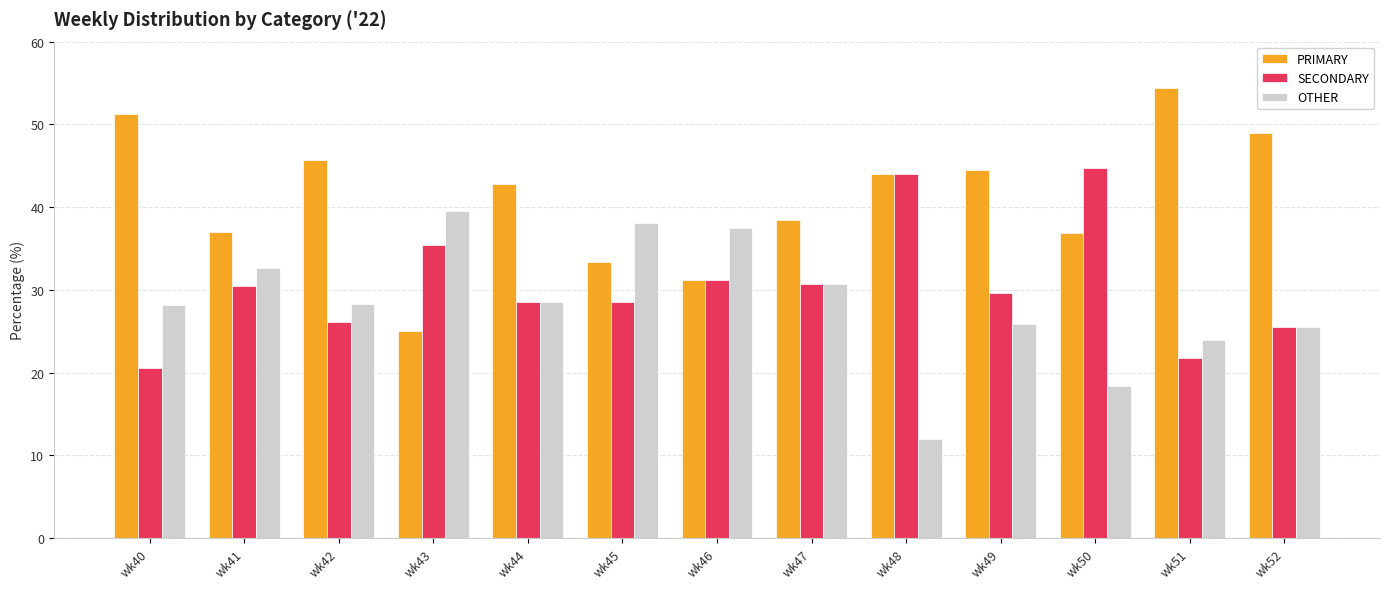

Does the chart contain stacked bars?

No